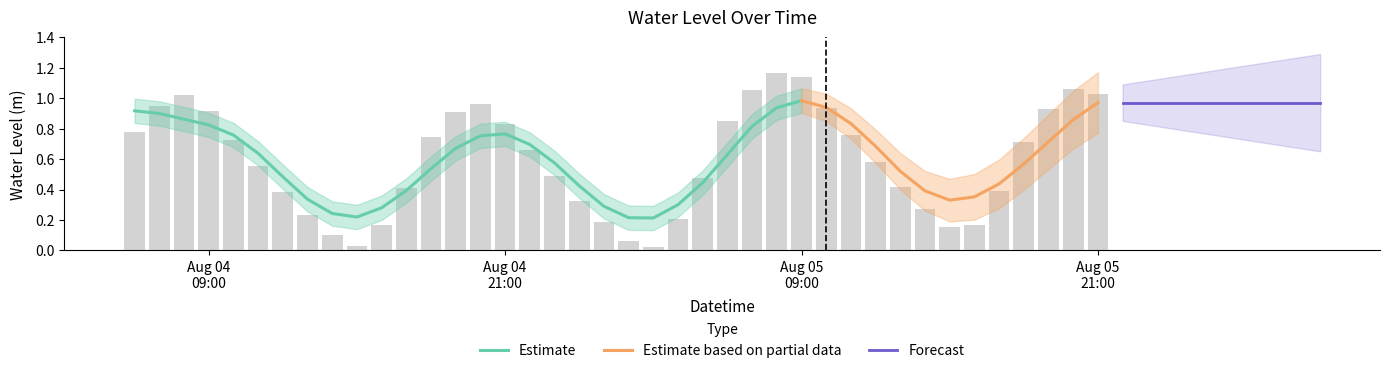

Is it true that the value at 2024-08-04 17:00:00 is 0.4?

True